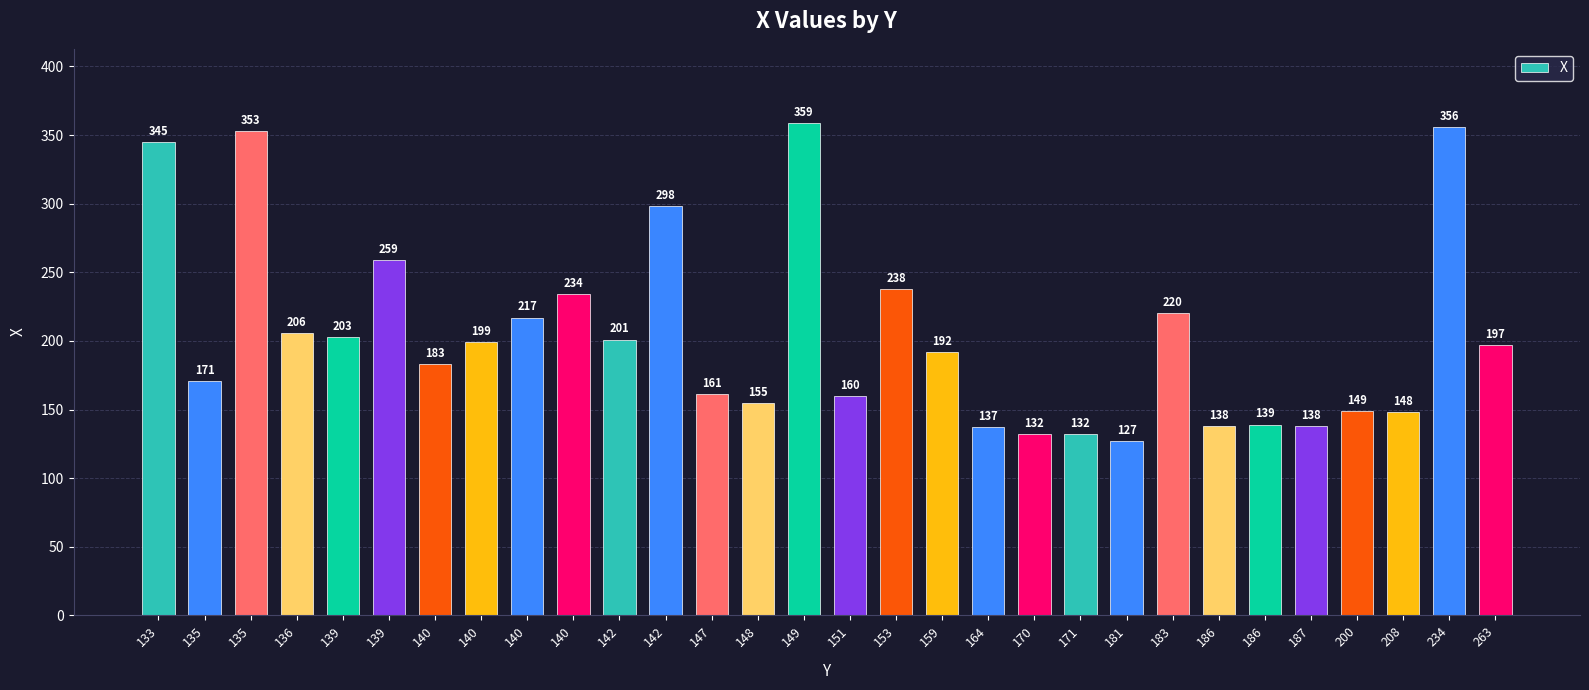

Reading left to right, extract all data points from this chart.

133=345	135=171	135=353	136=206	139=203	139=259	140=183	140=199	140=217	140=234	142=201	142=298	147=161	148=155	149=359	151=160	153=238	159=192	164=137	170=132	171=132	181=127	183=220	186=138	186=139	187=138	200=149	208=148	234=356	263=197